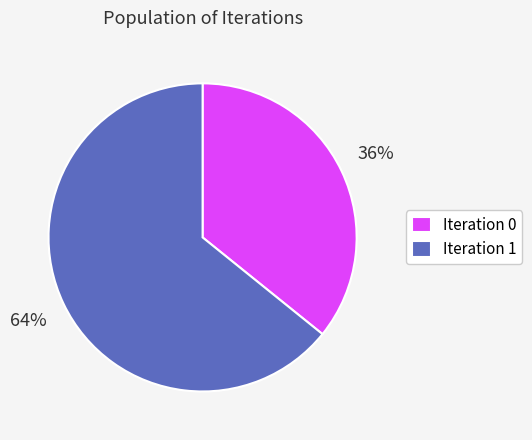

Which has a higher value, Iteration 1 or Iteration 0?

Iteration 1